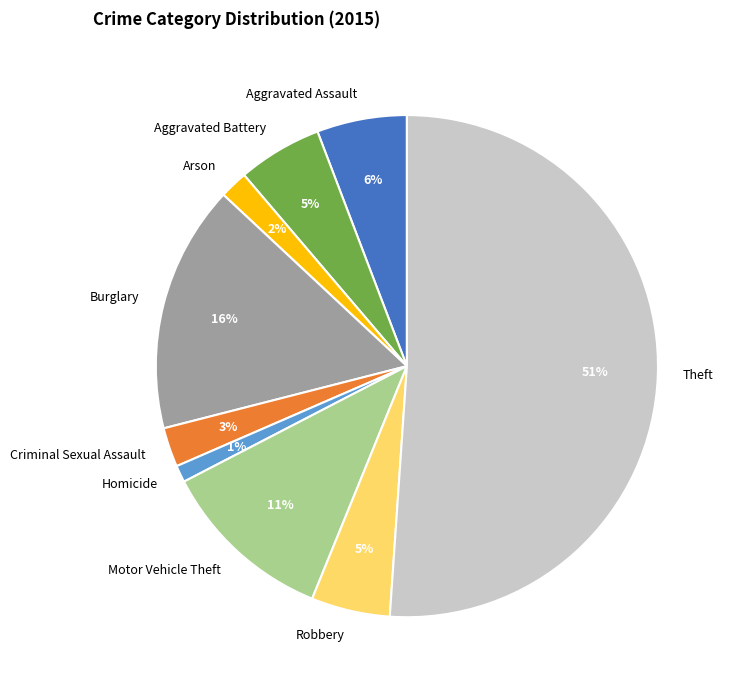

True or false: Theft accounts for 44% of the total.

False